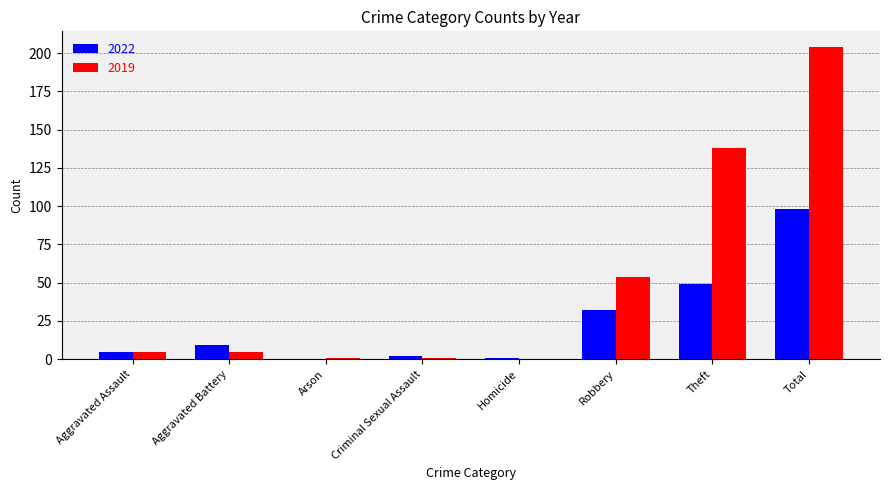

The value of 2019 at Aggravated Assault is 5. True or false?

True